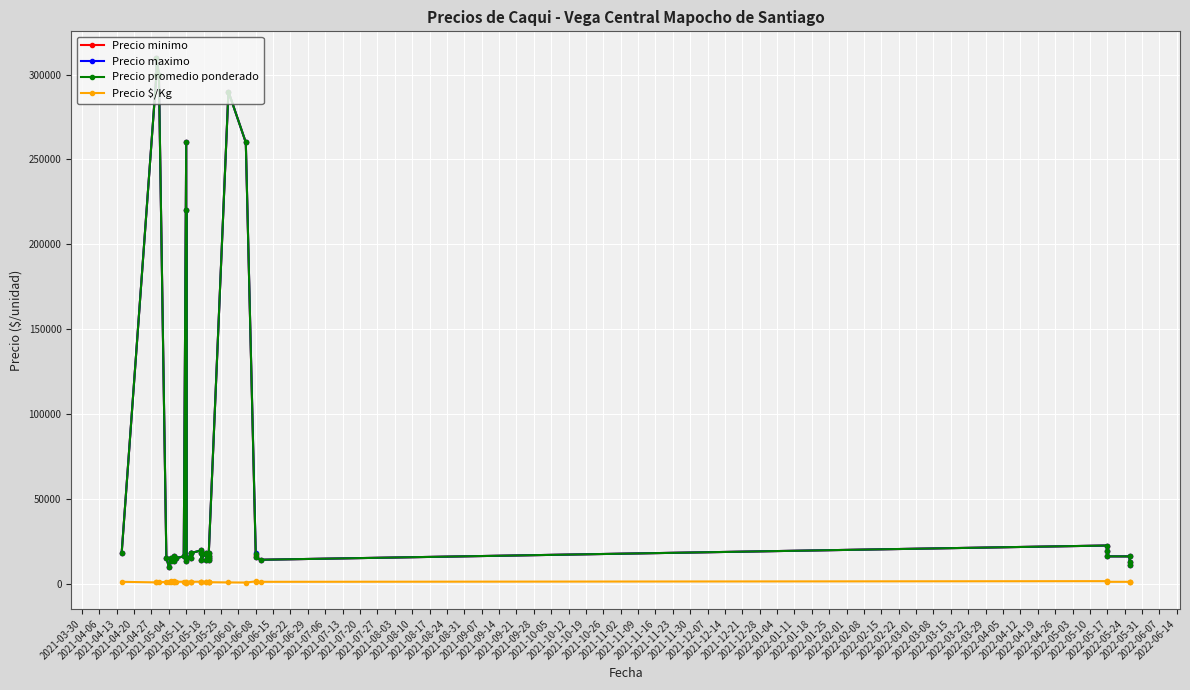

Rank the series by their maximum value, from highest to lowest.

Precio minimo, Precio maximo, Precio promedio ponderado, Precio $/Kg